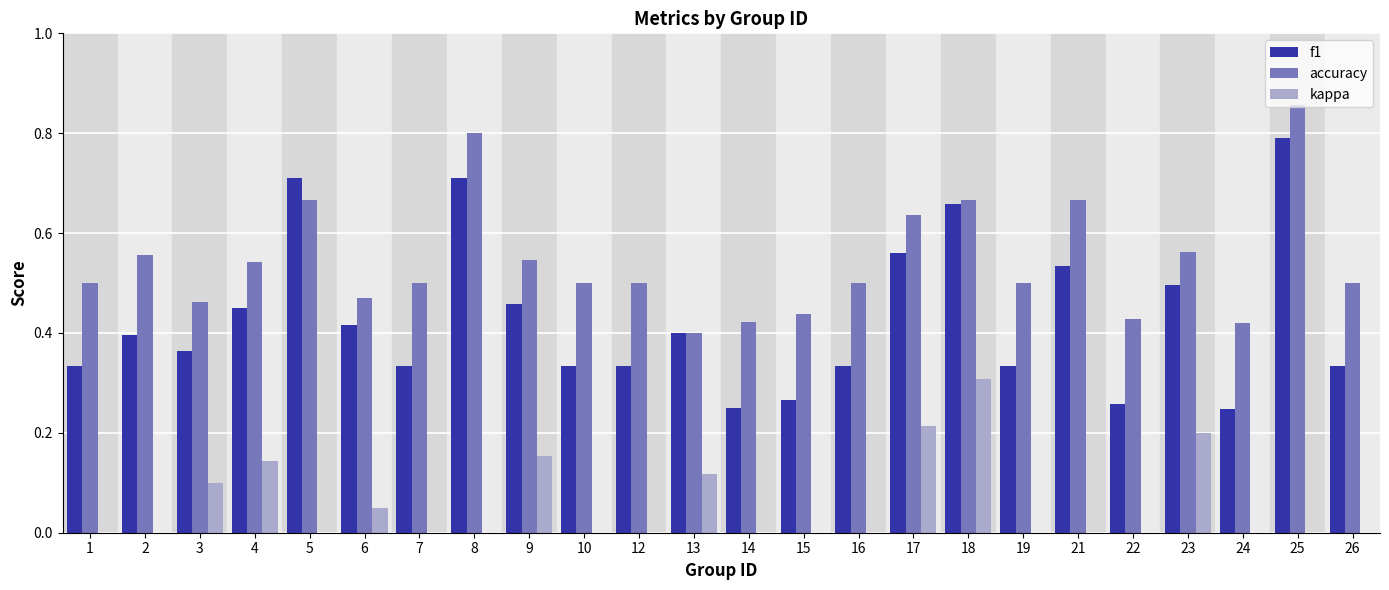

At how many categories does at least one series exceed 0?

24